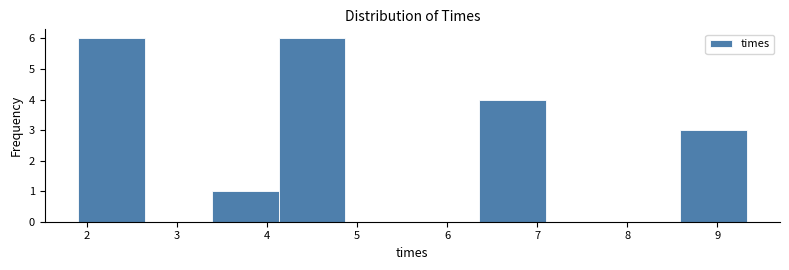

Reading left to right, list every bar in this chart as the range it spans on the x-axis followed by its height. Neither the bar edges nor the heights are printed on the chart, so give them approximately, as read against the axes.

1.9 to 2.6: 6
2.6 to 3.4: 0
3.4 to 4.1: 1
4.1 to 4.9: 6
4.9 to 5.6: 0
5.6 to 6.4: 0
6.4 to 7.1: 4
7.1 to 7.8: 0
7.8 to 8.6: 0
8.6 to 9.3: 3